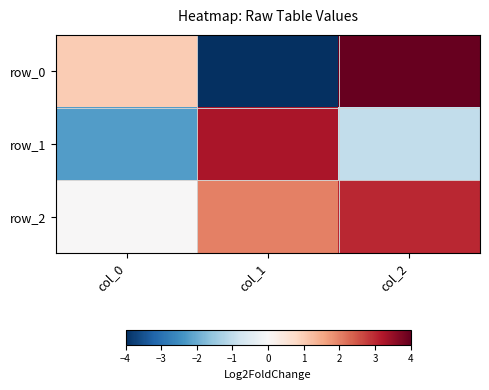

What is the difference between the maximum and minimum values in the row_1 series?

5.5